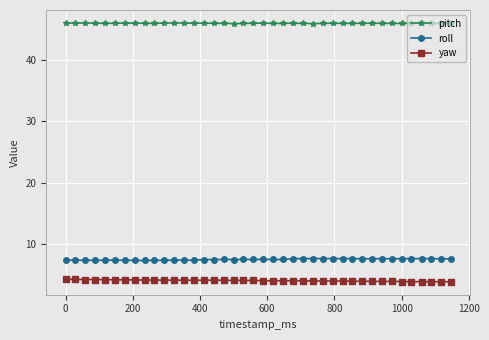

Is this an area chart (filled region under the line)?

No